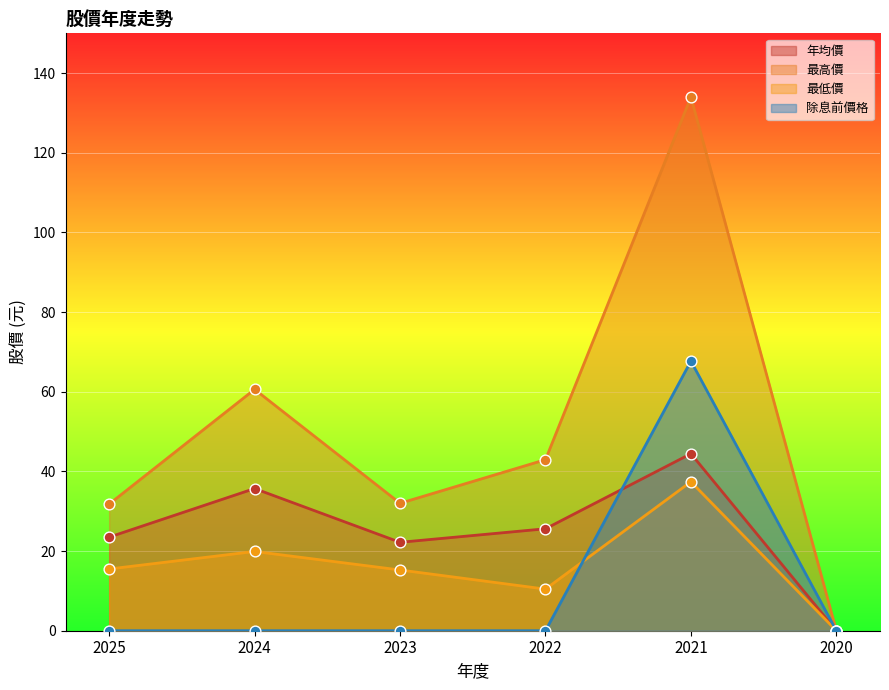

At which category is the sum across all series the highest?

2021